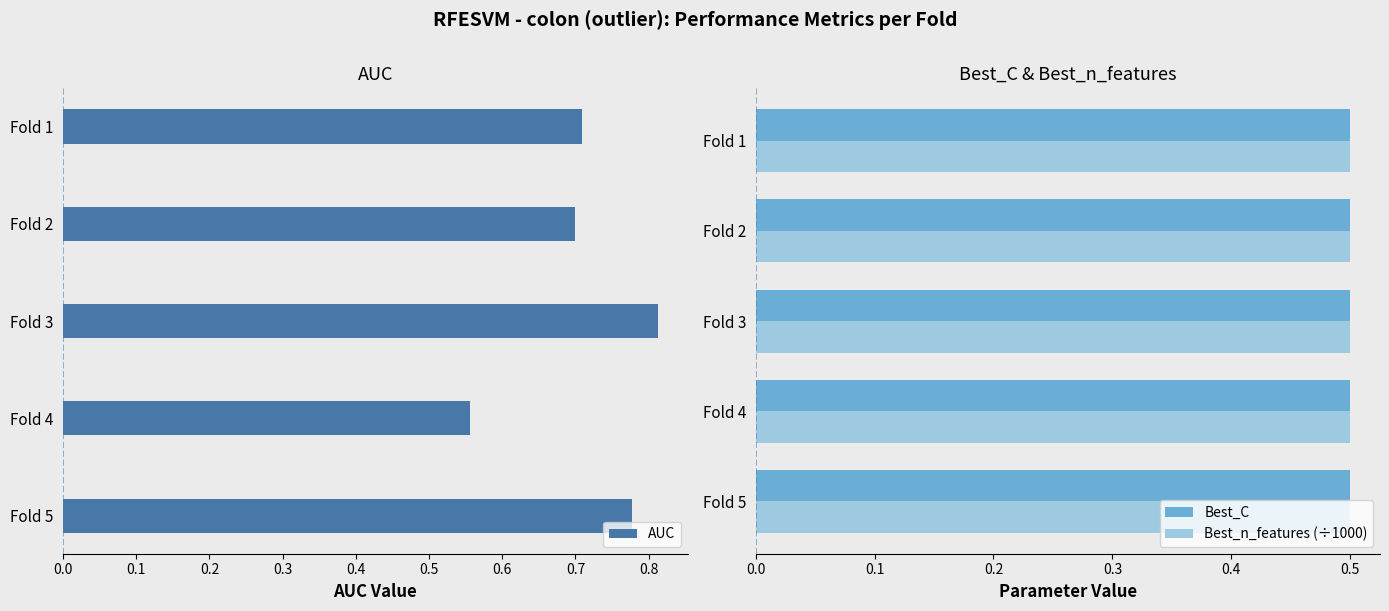

Count the number of data series in this chart.

3